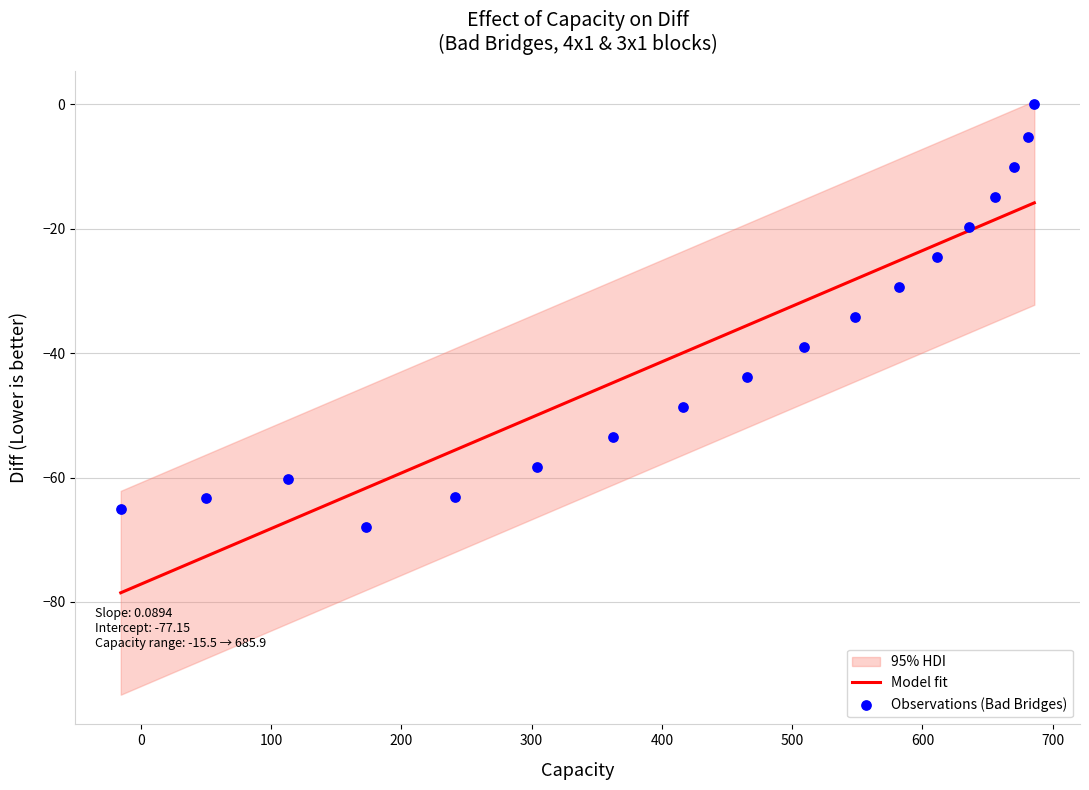

What is the lowest value of the Model fit series?

-78.5